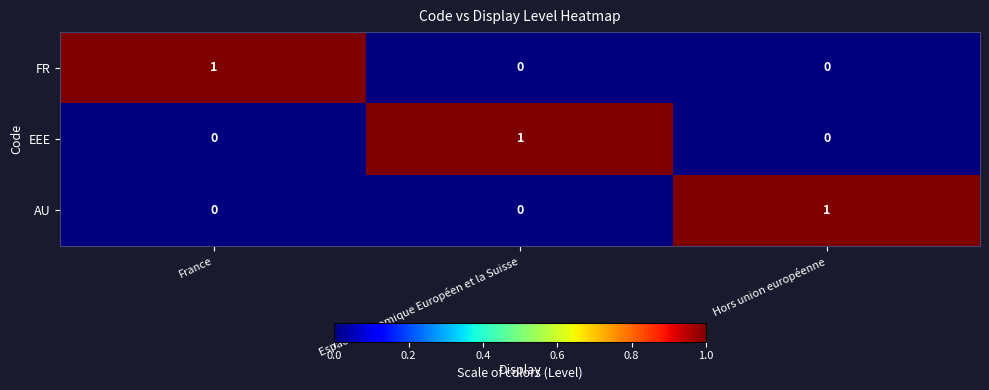

Reading right to left, list all the values displayed in this chart.

FR: 0	0	1
EEE: 0	1	0
AU: 1	0	0